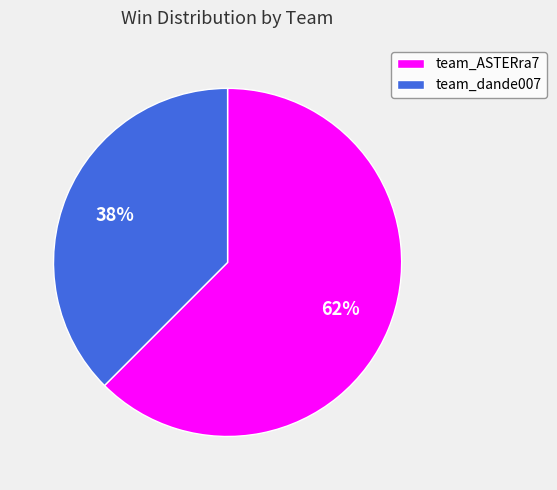

Which category has the biggest portion of the pie?

team_ASTERra7